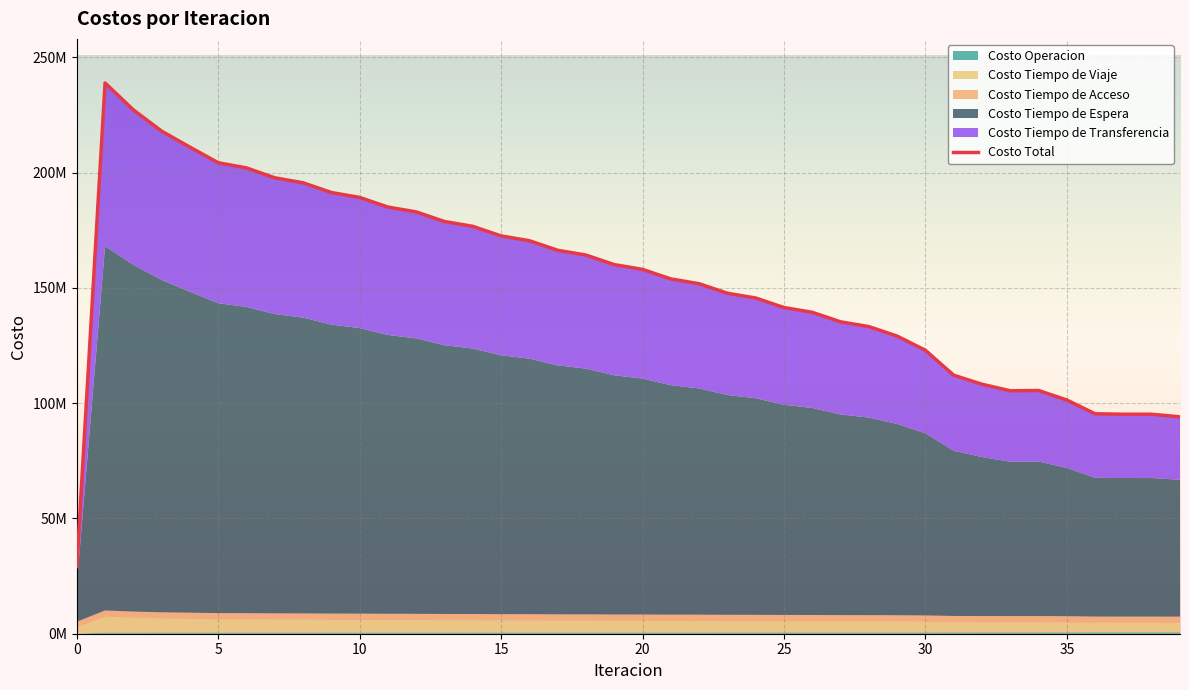

How many interior local peaks does the Costo Tiempo de Espera series have?

2